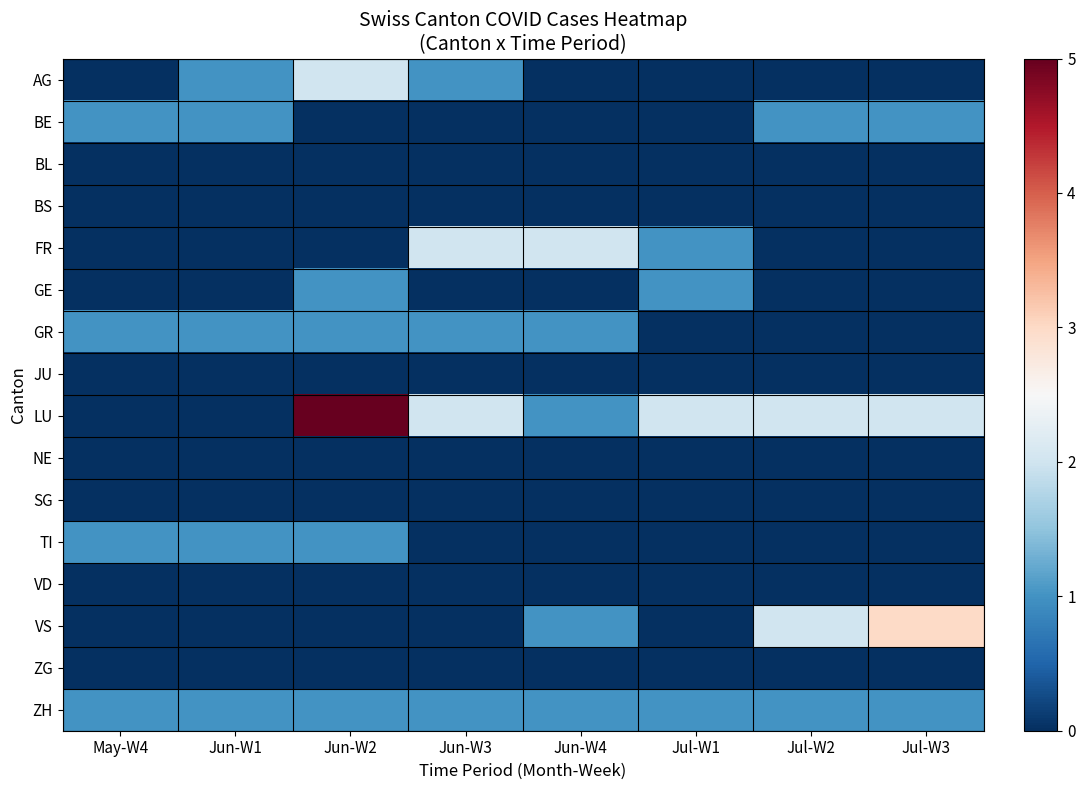

How many series are shown in this chart?

16